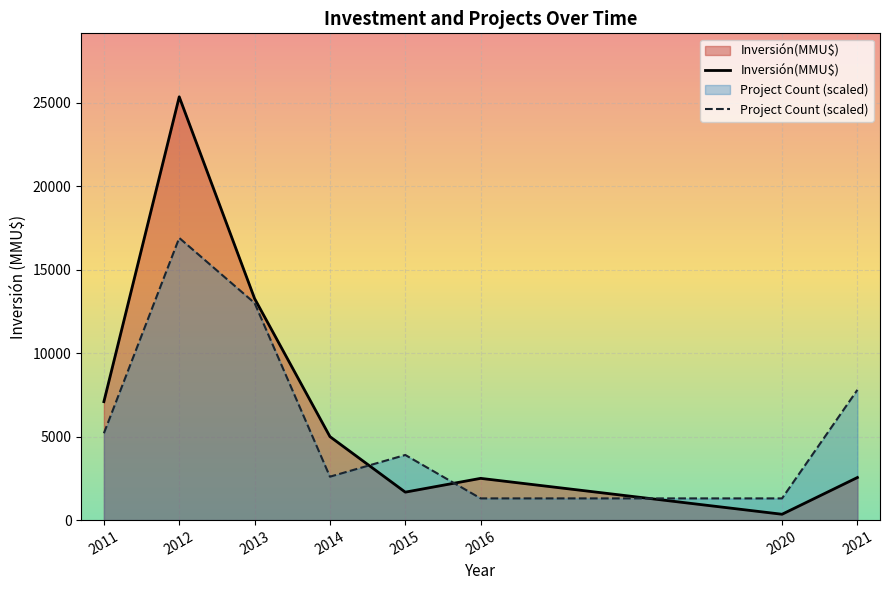

Between 2020 and 2021, which series saw the biggest shift?

Project Count (scaled)